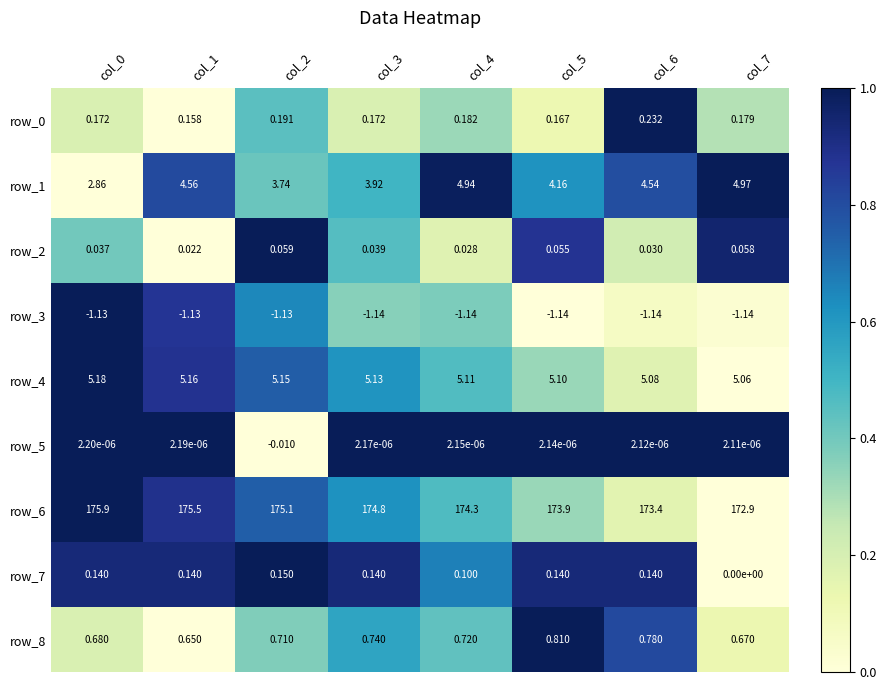

At how many categories does at least one series exceed 0?

8